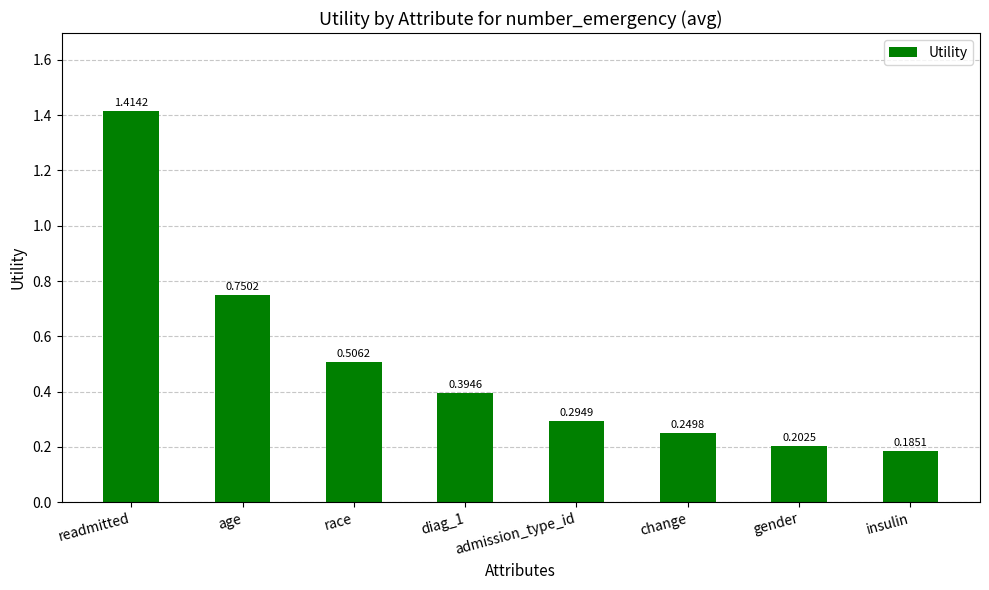

How many bars are there in total?

8